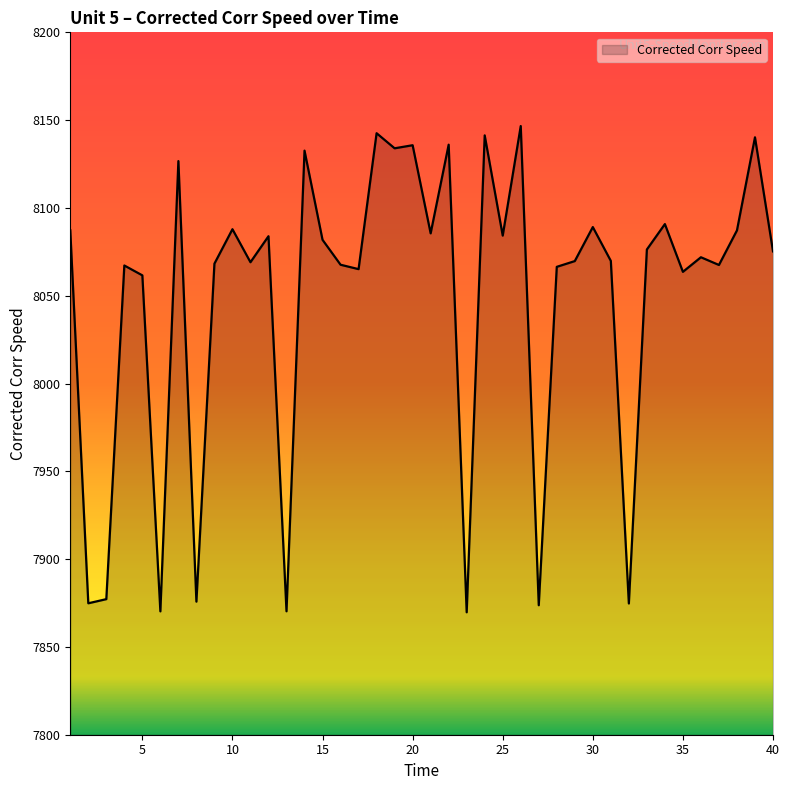

What is the minimum value shown in the chart?

7869.7